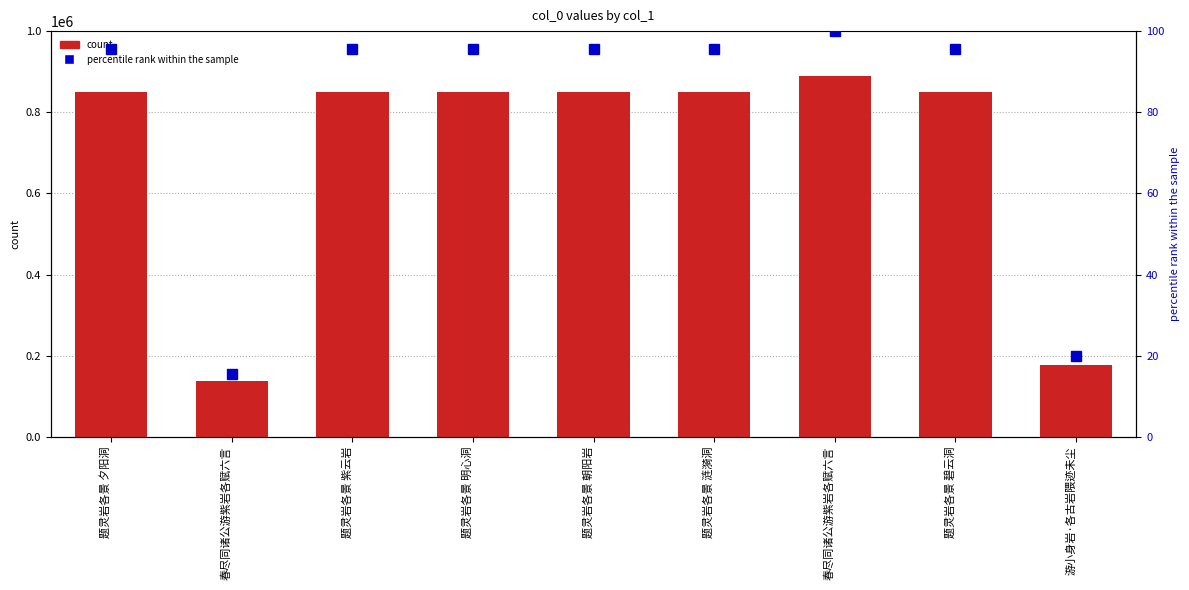

What is the lowest value of the col_0 series?

138316.0